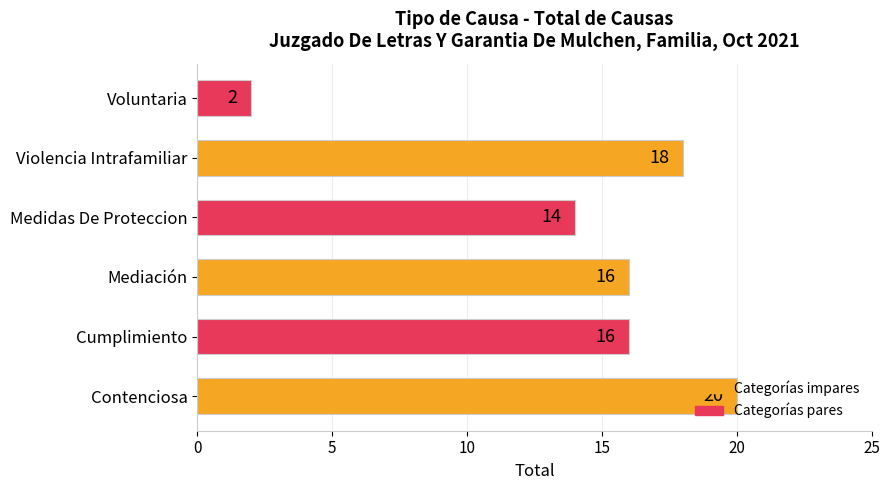

Is it true that the value at Violencia Intrafamiliar is 30?

False